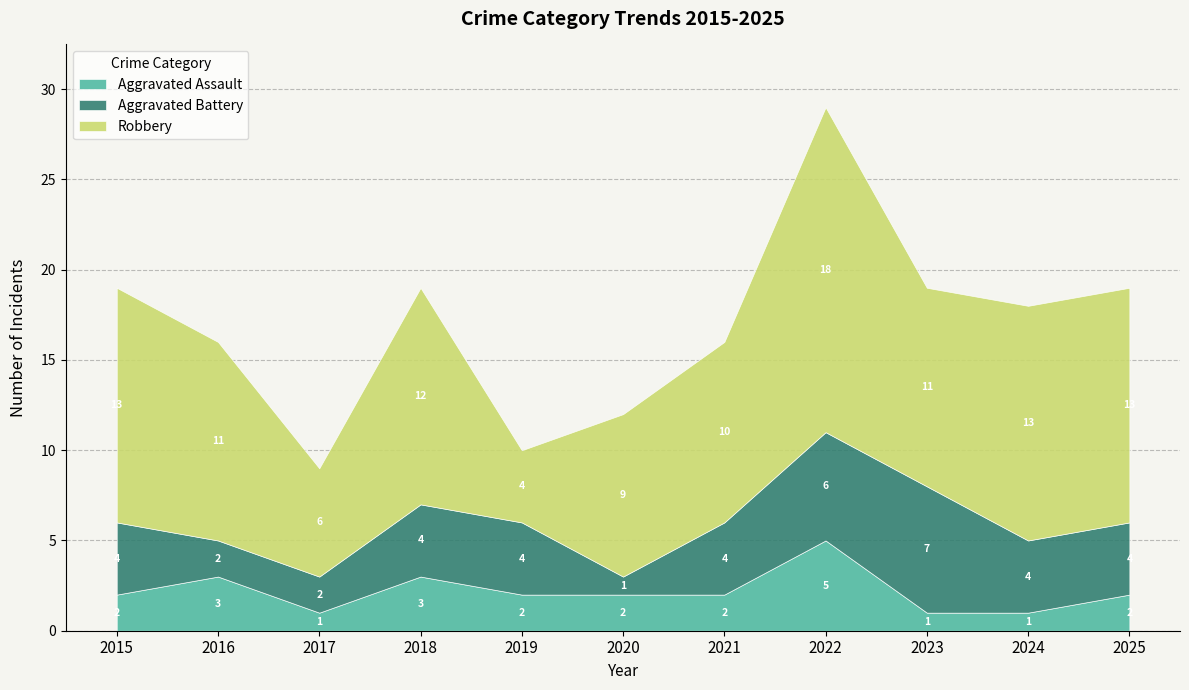

True or false: Aggravated Battery and Robbery intersect in this chart.

False